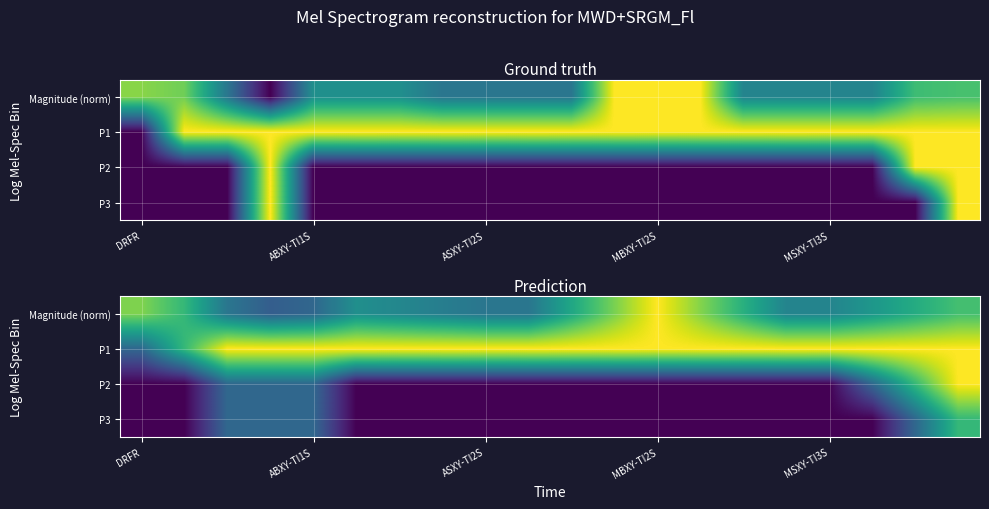

At how many categories does at least one series exceed 0?

20